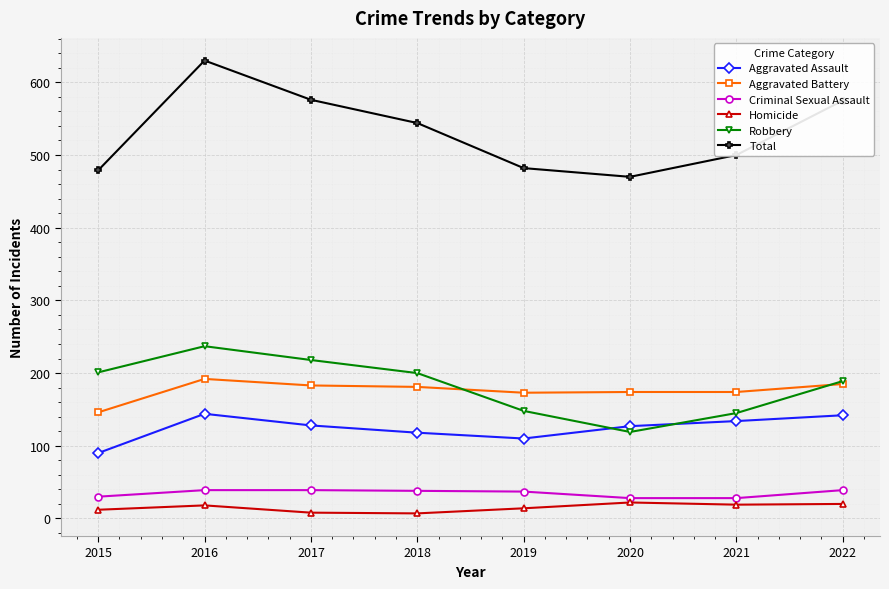

True or false: Aggravated Battery and Aggravated Assault cross at least once.

False